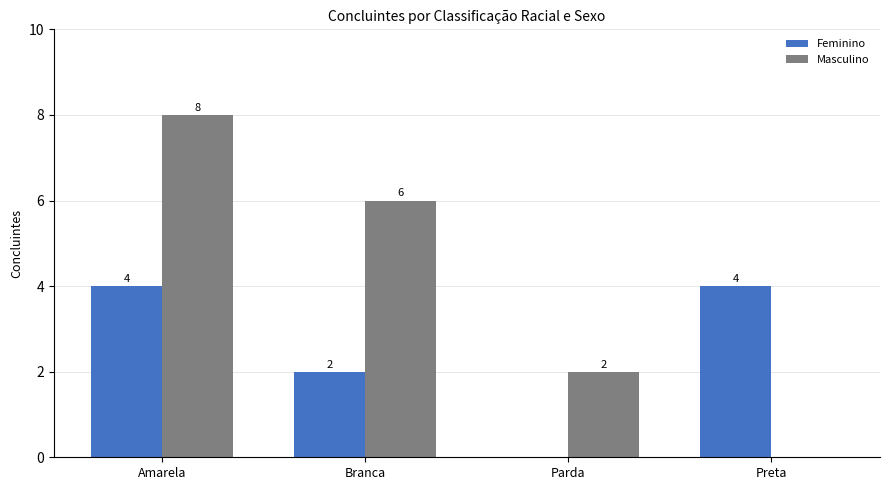

At which label does Masculino first exceed 6?

Amarela